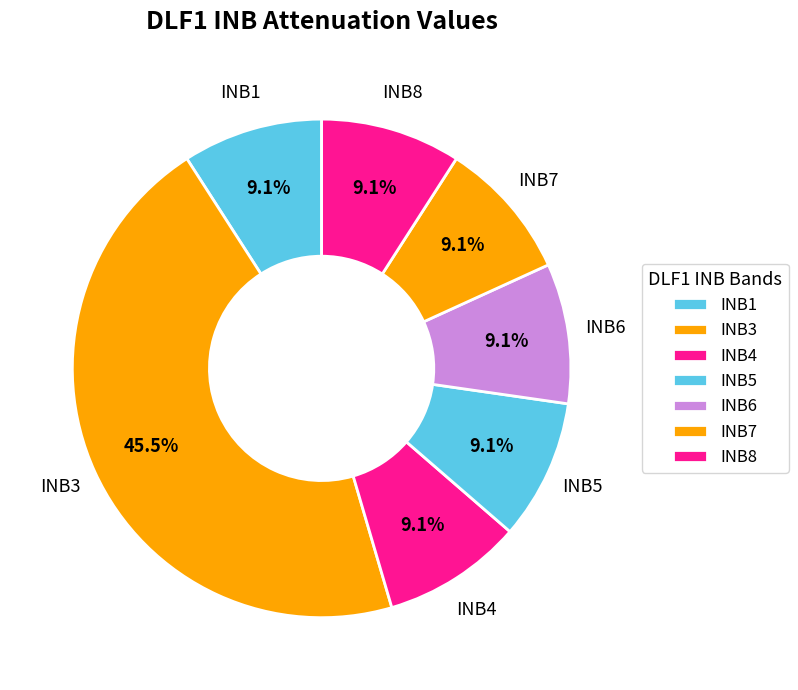

What is the largest slice in the pie chart?

INB3